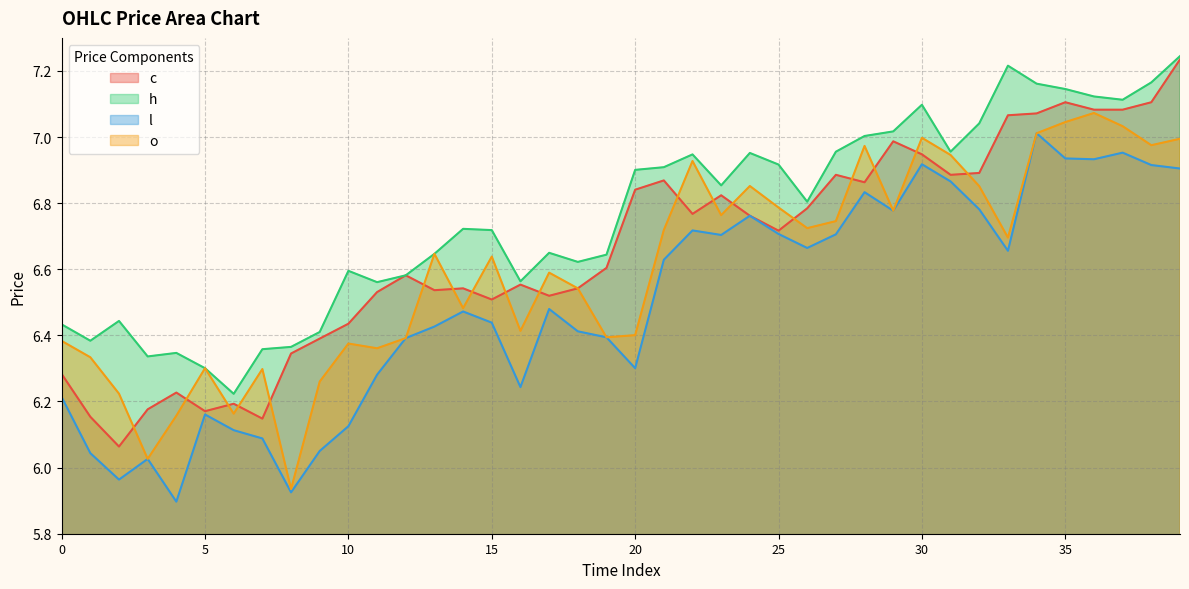

The h series shows 10.7 at 2. True or false?

False